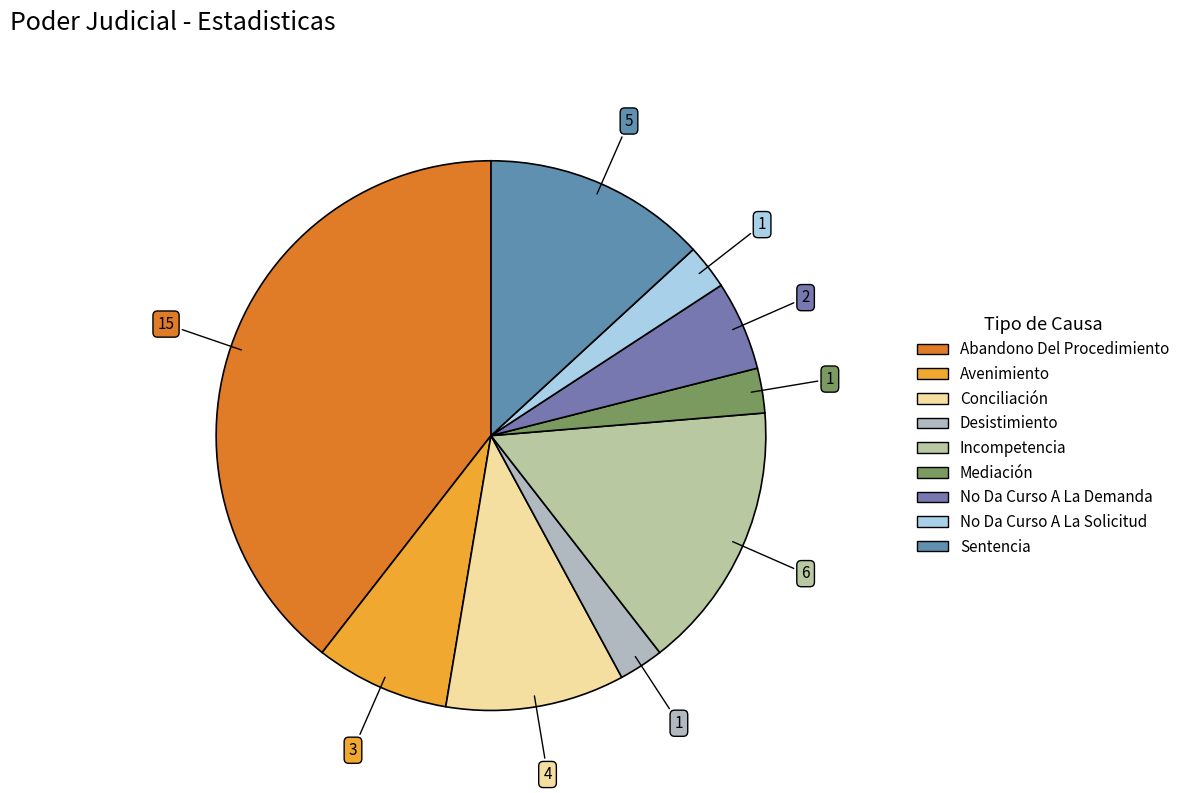

How many segments does this pie chart have?

9